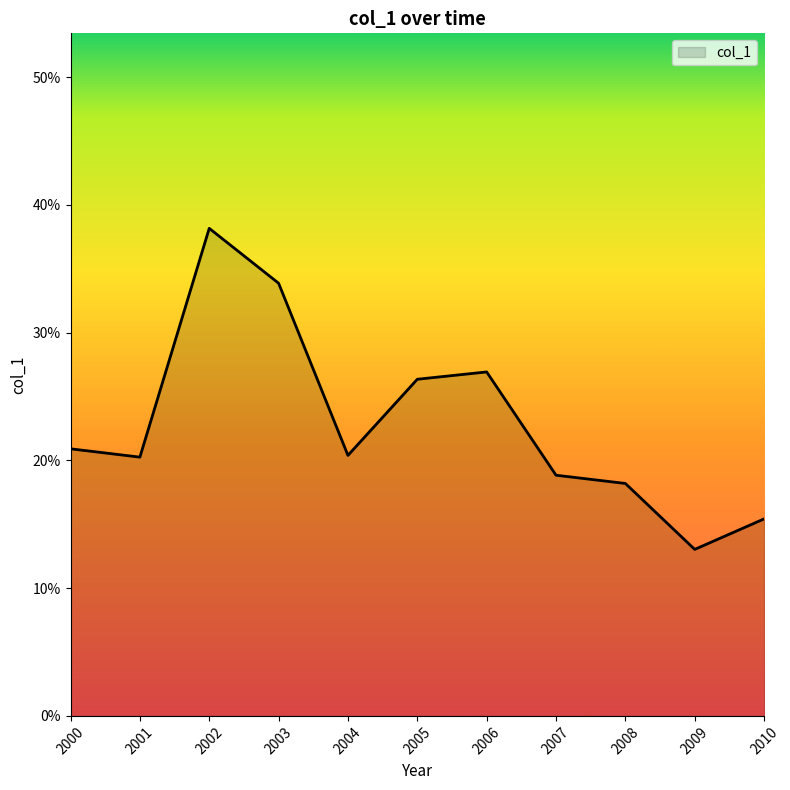

Does the chart have visible grid lines?

No